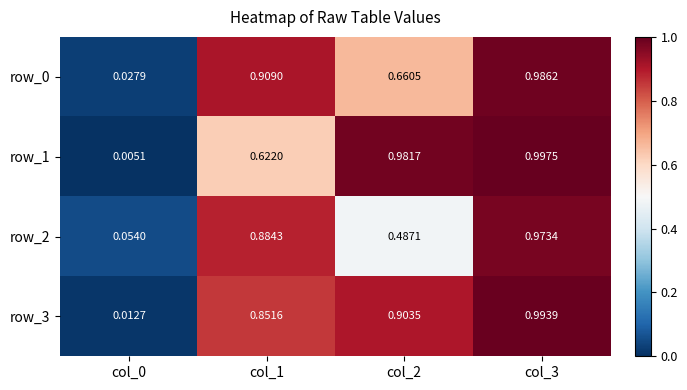

Is it true that row_2 equals 0.1 at col_0?

False